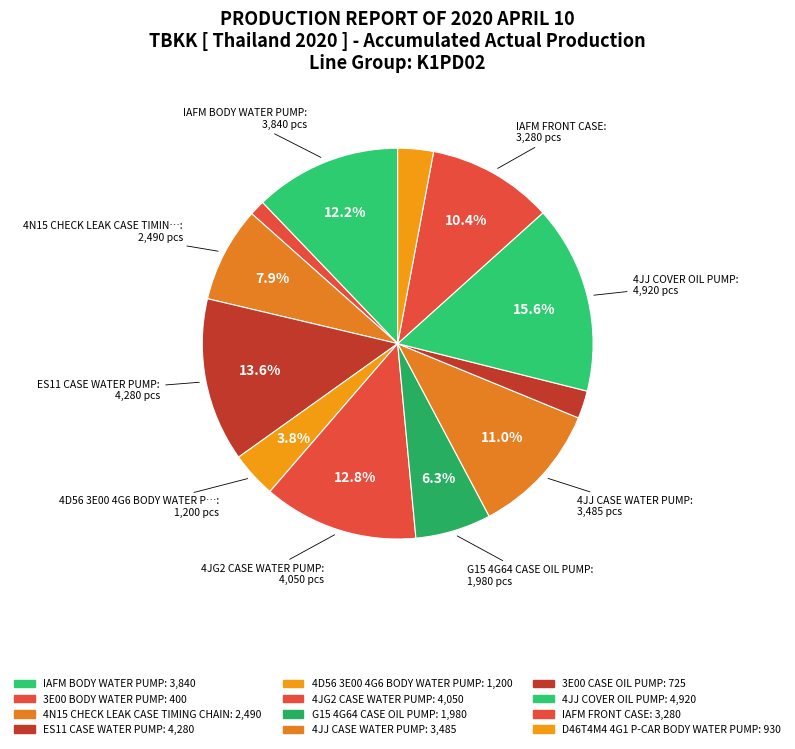

How many segments does this pie chart have?

12